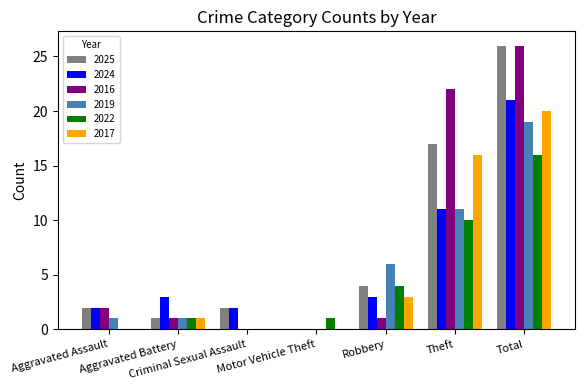

Reading right to left, list all the values displayed in this chart.

2025: Total=26	Theft=17	Robbery=4	Motor Vehicle Theft=0	Criminal Sexual Assault=2	Aggravated Battery=1	Aggravated Assault=2
2024: Total=21	Theft=11	Robbery=3	Motor Vehicle Theft=0	Criminal Sexual Assault=2	Aggravated Battery=3	Aggravated Assault=2
2016: Total=26	Theft=22	Robbery=1	Motor Vehicle Theft=0	Criminal Sexual Assault=0	Aggravated Battery=1	Aggravated Assault=2
2019: Total=19	Theft=11	Robbery=6	Motor Vehicle Theft=0	Criminal Sexual Assault=0	Aggravated Battery=1	Aggravated Assault=1
2022: Total=16	Theft=10	Robbery=4	Motor Vehicle Theft=1	Criminal Sexual Assault=0	Aggravated Battery=1	Aggravated Assault=0
2017: Total=20	Theft=16	Robbery=3	Motor Vehicle Theft=0	Criminal Sexual Assault=0	Aggravated Battery=1	Aggravated Assault=0